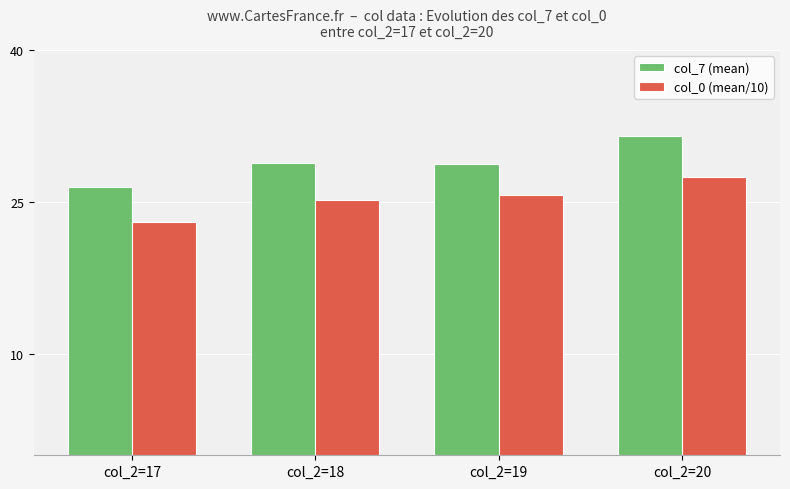

The value of col_7 (mean) at col_2=19 is 18.3. True or false?

False